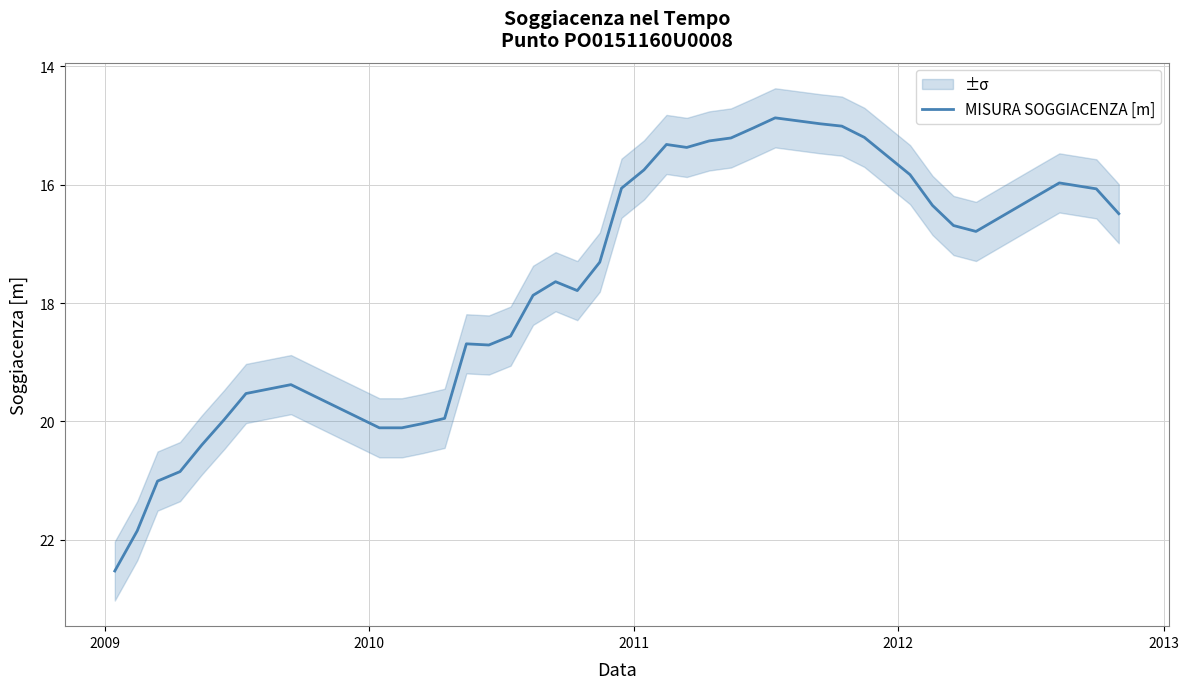

Count the number of categories in the chart.

40